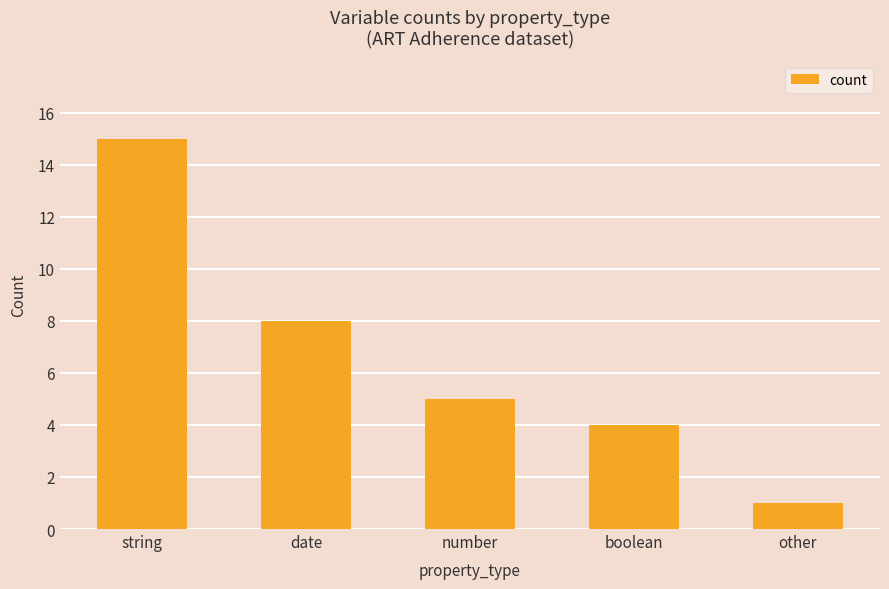

Rank the categories by value from lowest to highest.

other, boolean, number, date, string